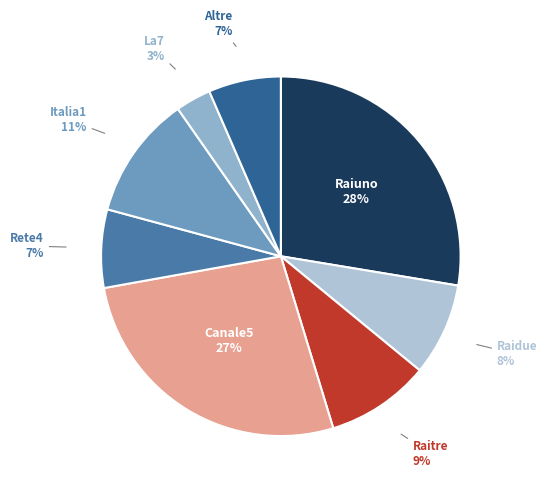

Do Rete4 and La7 together represent more than half of the pie?

No